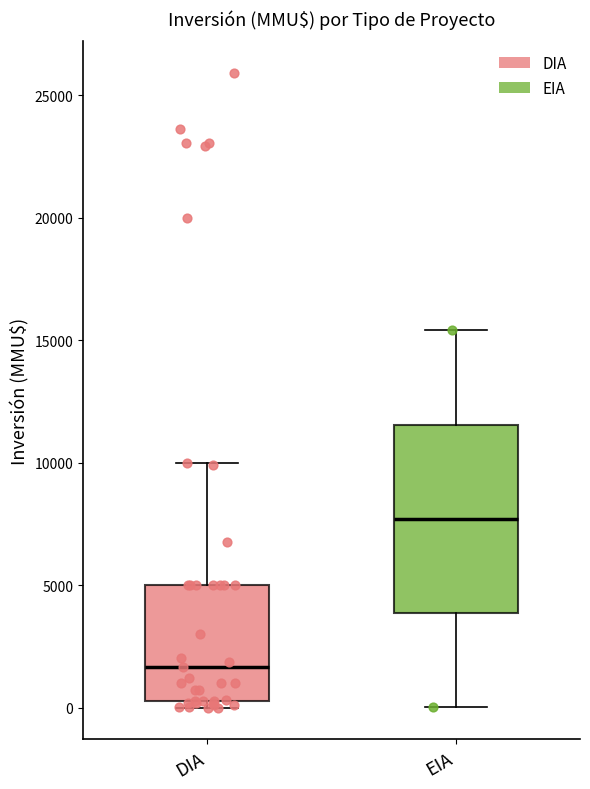

Reading left to right, read every box against the y-axis: the position of its median line, the range the box covers, and the ends of its whiskers. The values are not printed on the chart, so give them approximately, as read against the axis.

DIA: median 1500, box 500 to 5000, whiskers 0 to 10000
EIA: median 7500, box 4000 to 11500, whiskers 0 to 15500